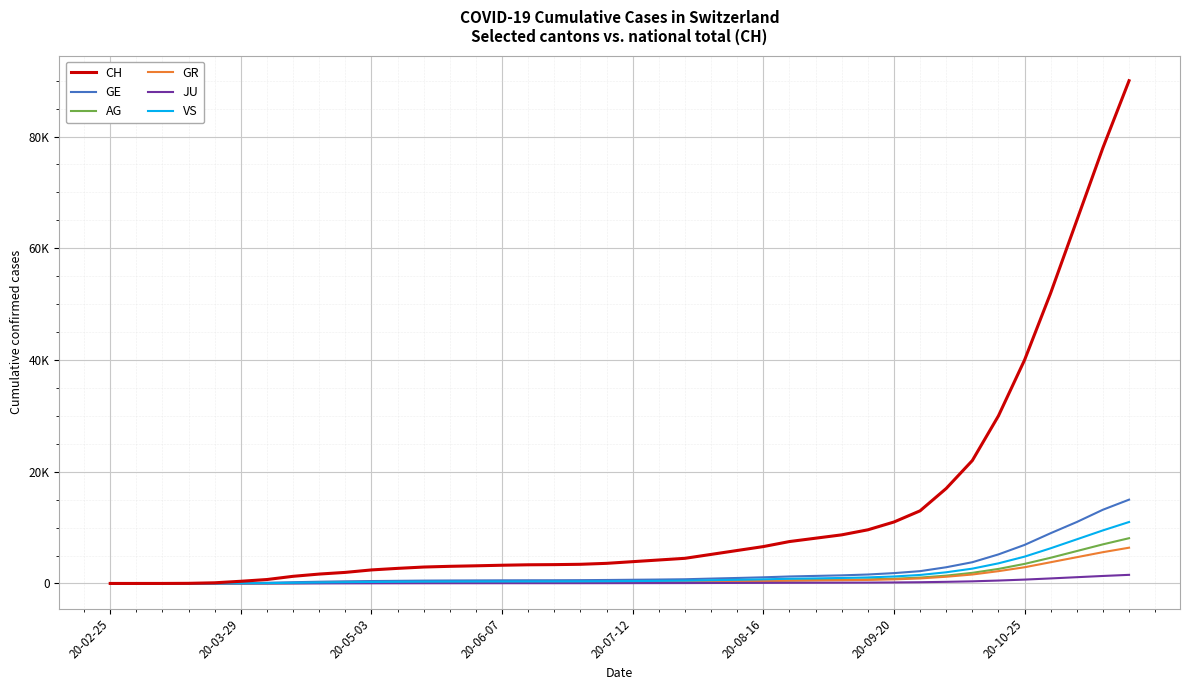

Does the chart display data point markers on the line(s)?

No